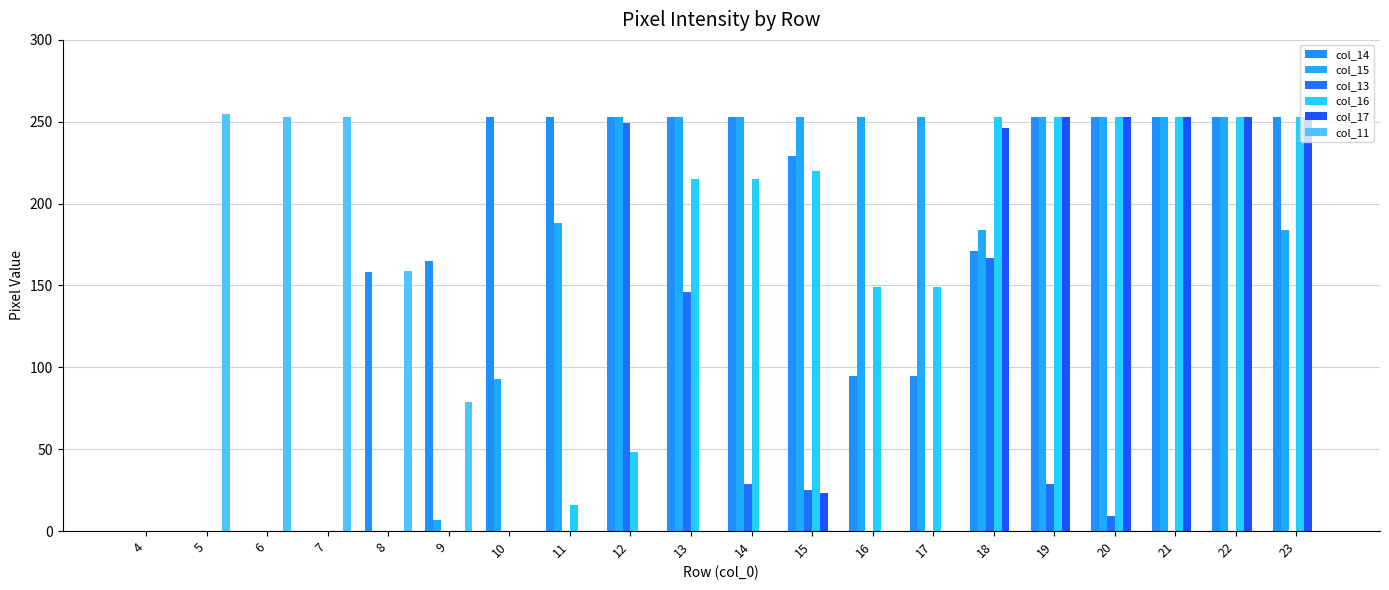

The value of col_16 at 14 is 109. True or false?

False